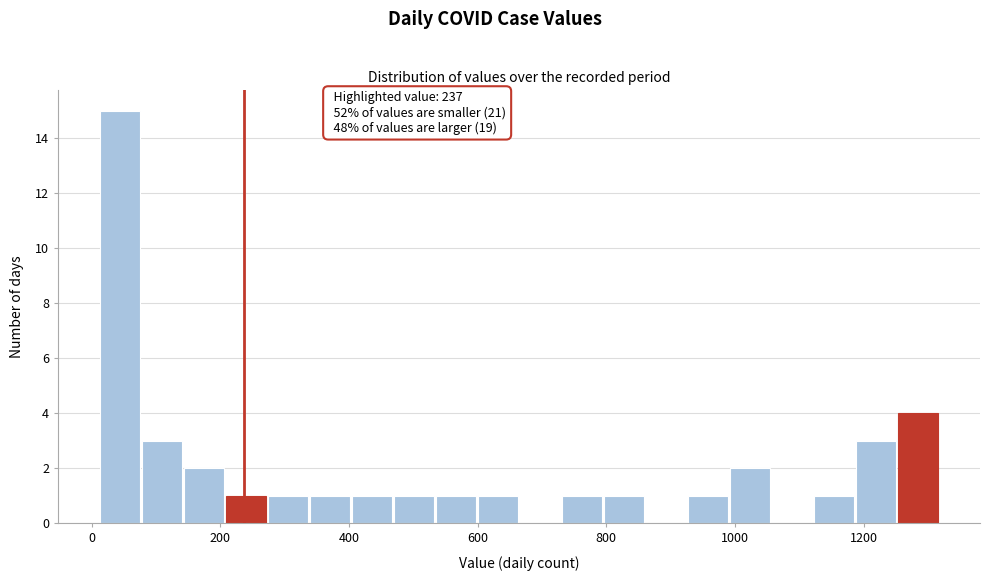

Around what value on the x-axis is the tallest bar? Give the approximate position of its centre, as read against the axis.

40